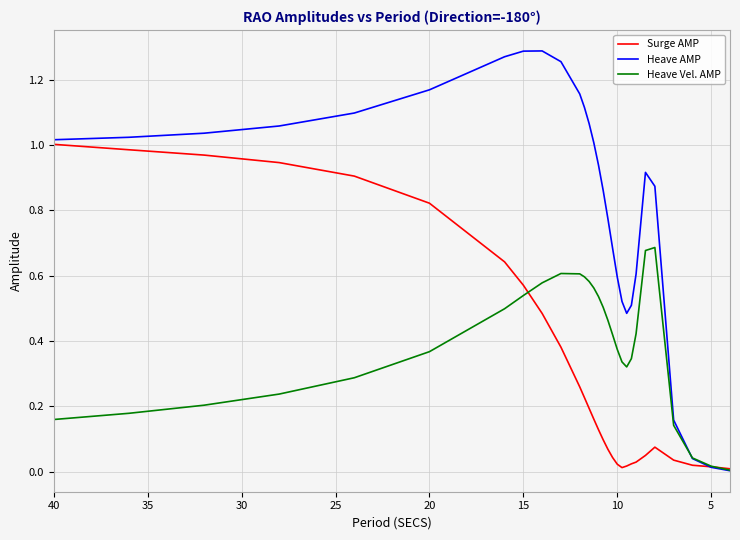

At how many categories does at least one series exceed 1?

14